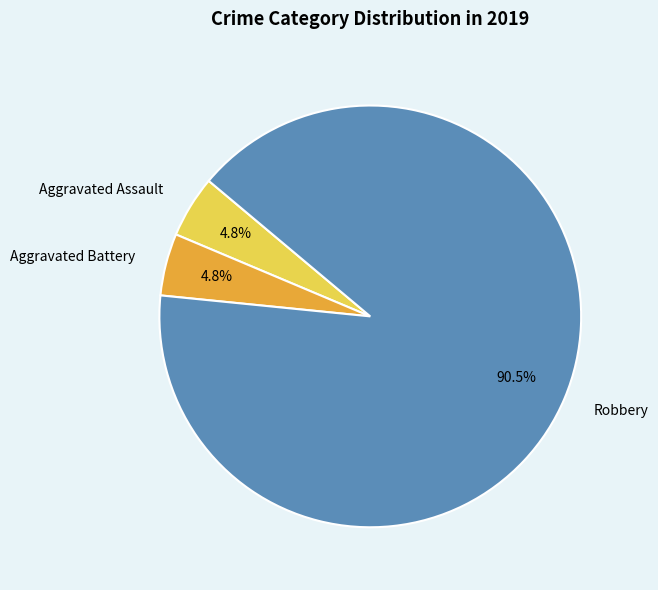

Which slice is the largest?

Robbery